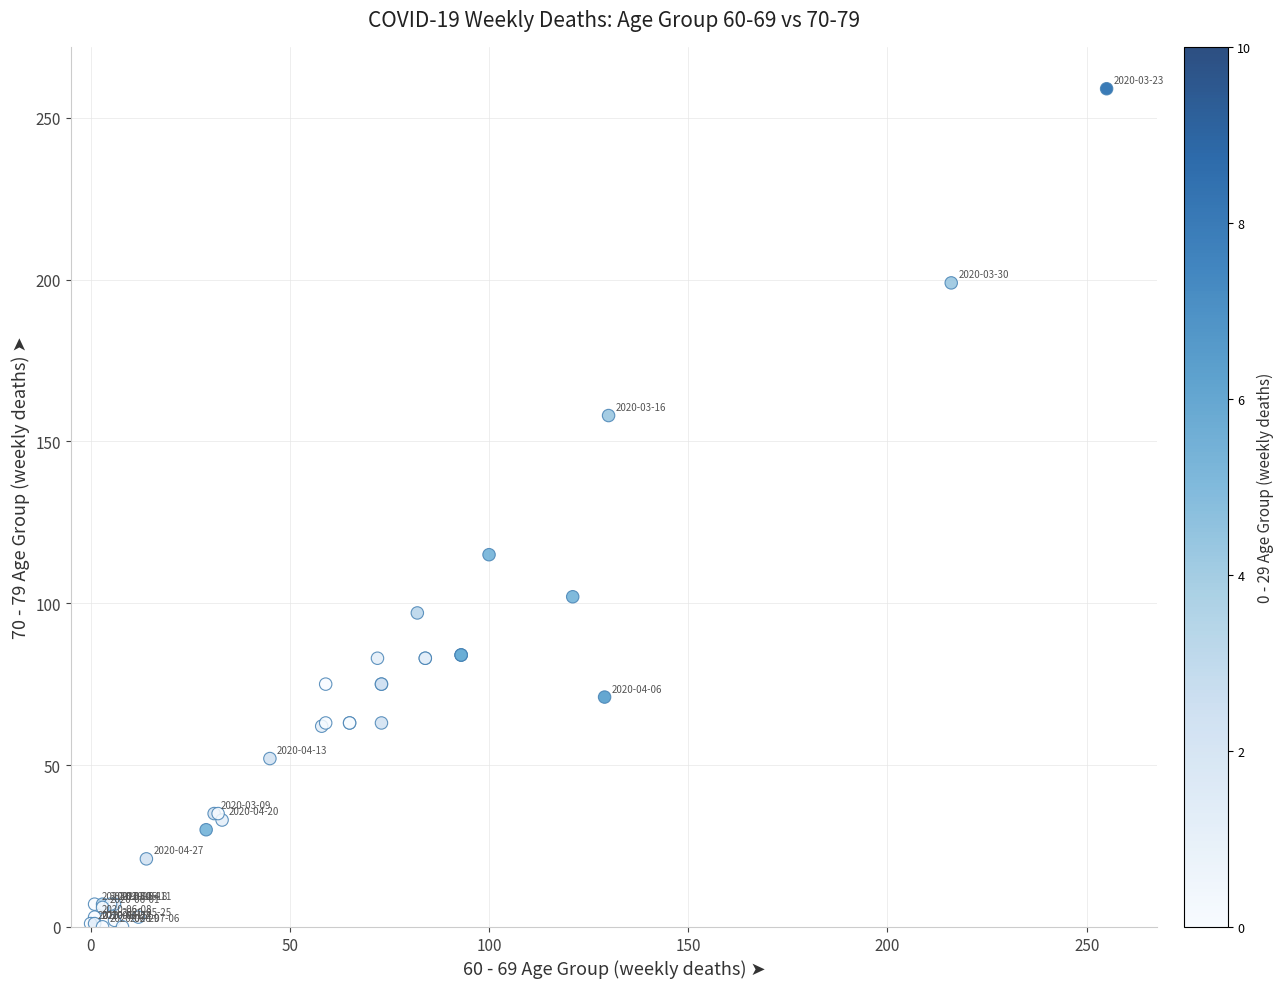

What Y value in the scatter plot is closest to 129?

115